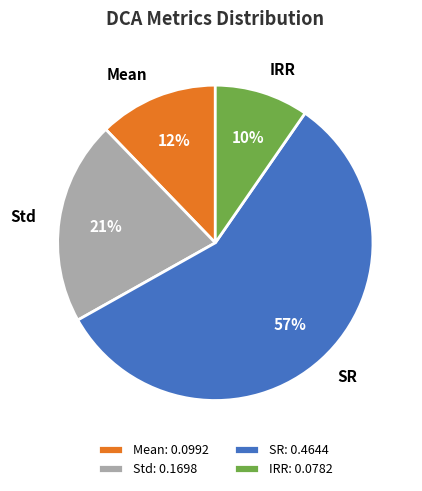

To the nearest percent, what is the average slice percentage?

25%